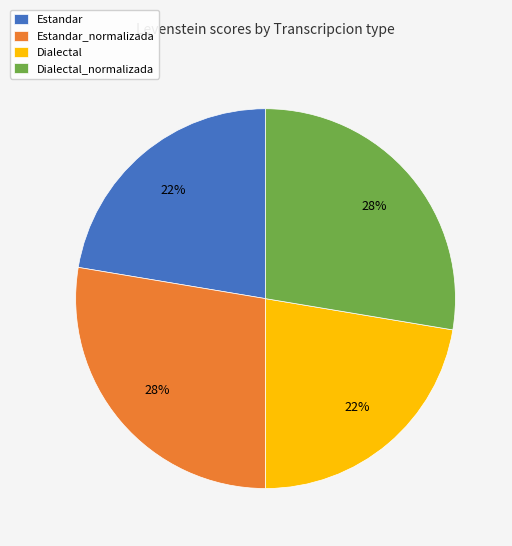

To the nearest percent, what percentage of the pie is Estandar_normalizada?

28%